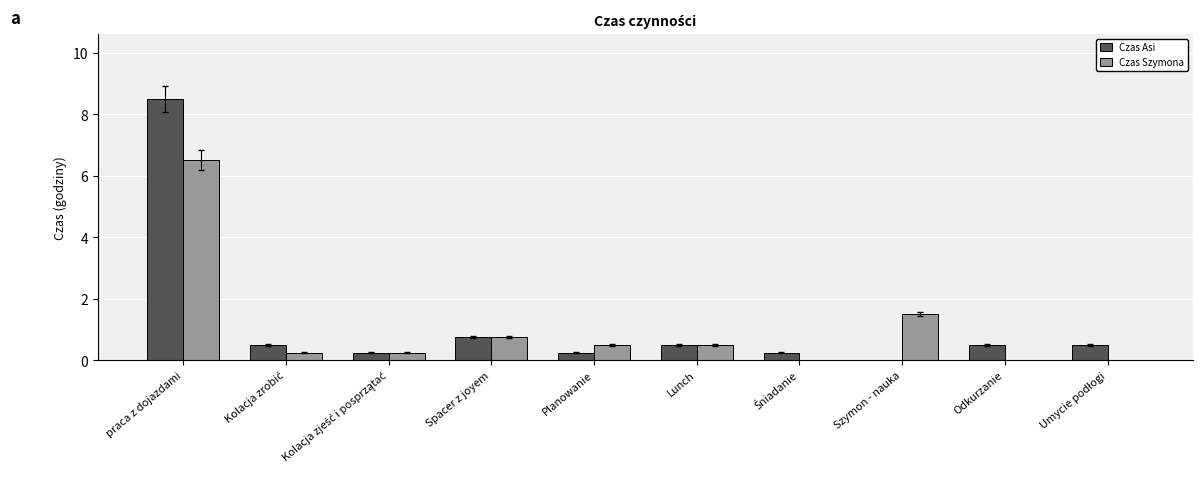

Which series has the largest range (max minus min)?

Czas Asi